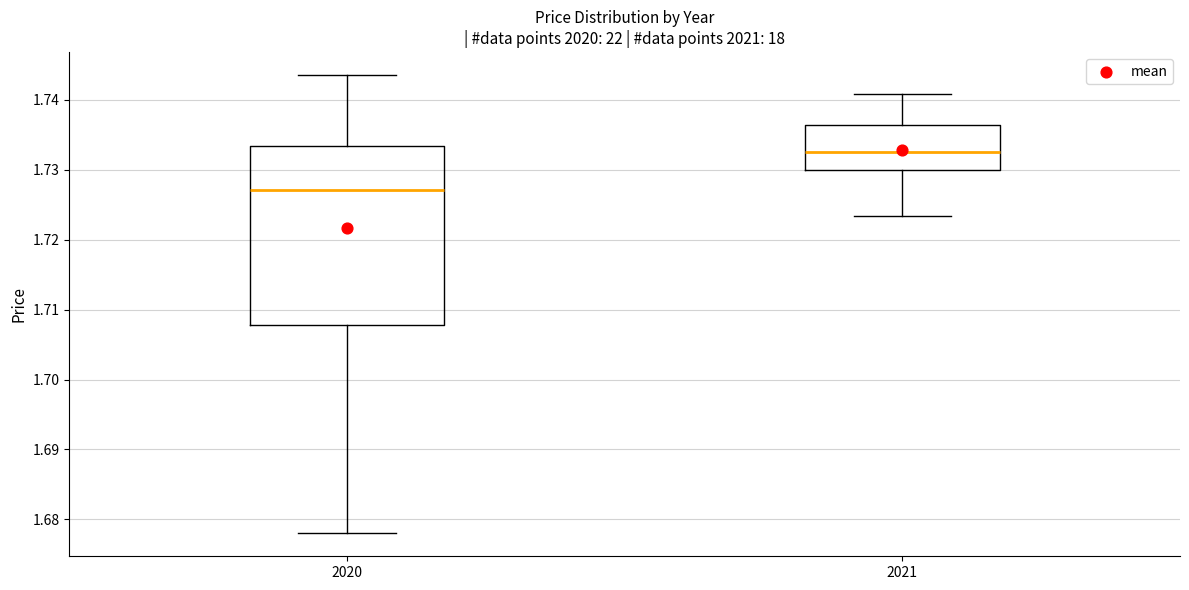

Where does the median line of the box at x = 2021 sit on the y-axis? The values are not printed on the chart, so give them approximately, as read against the axis.

1.733